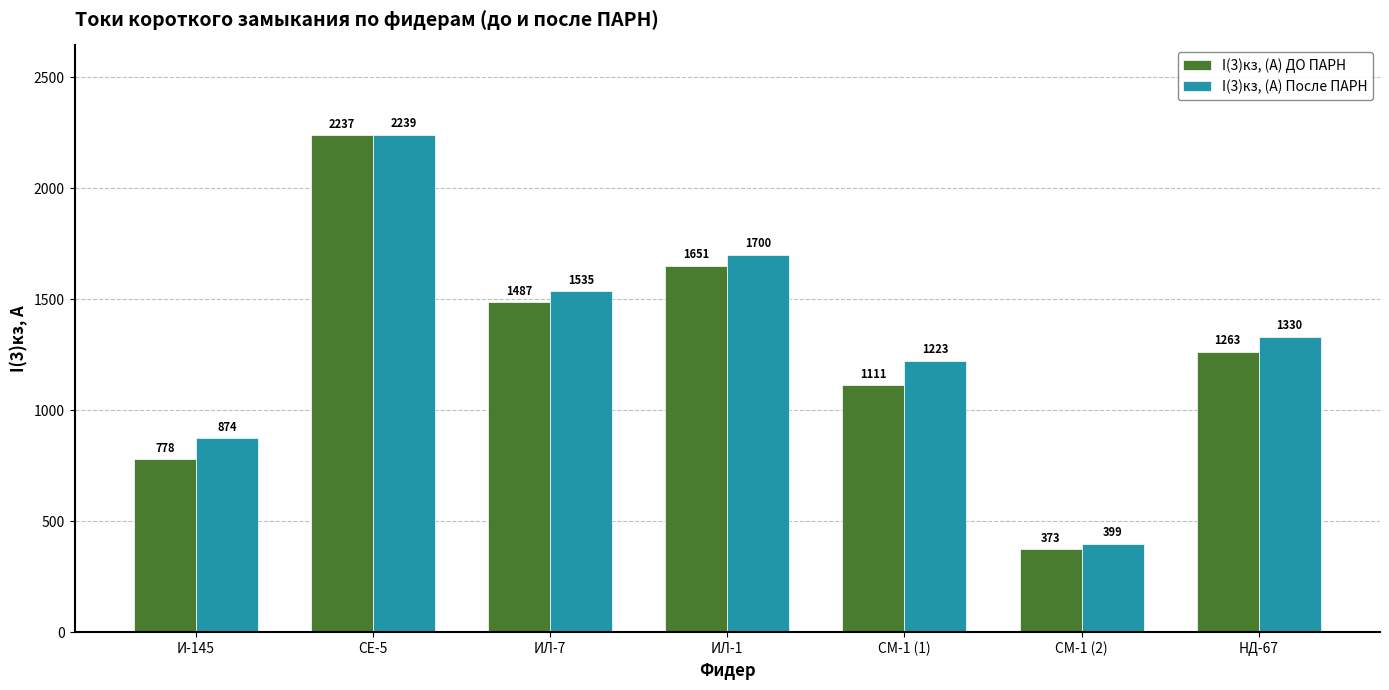

What is the sum of the I(3)кз, (А) После ПАРН values at НД-67 and ИЛ-7?

2864.8